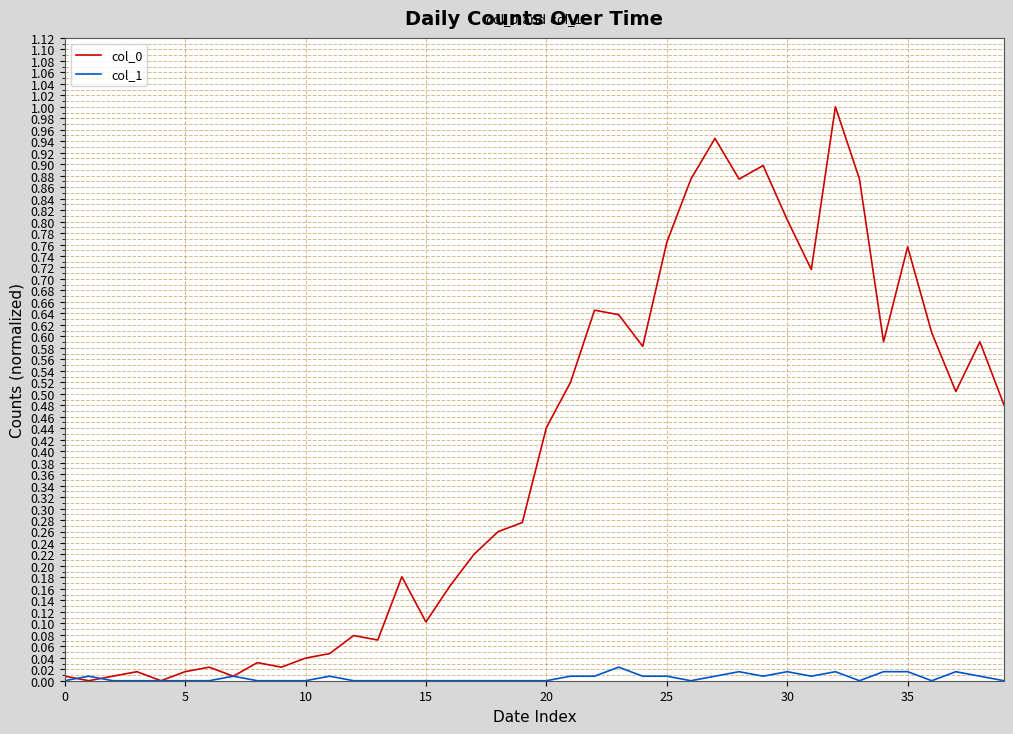

What is the greatest value displayed?

1.0